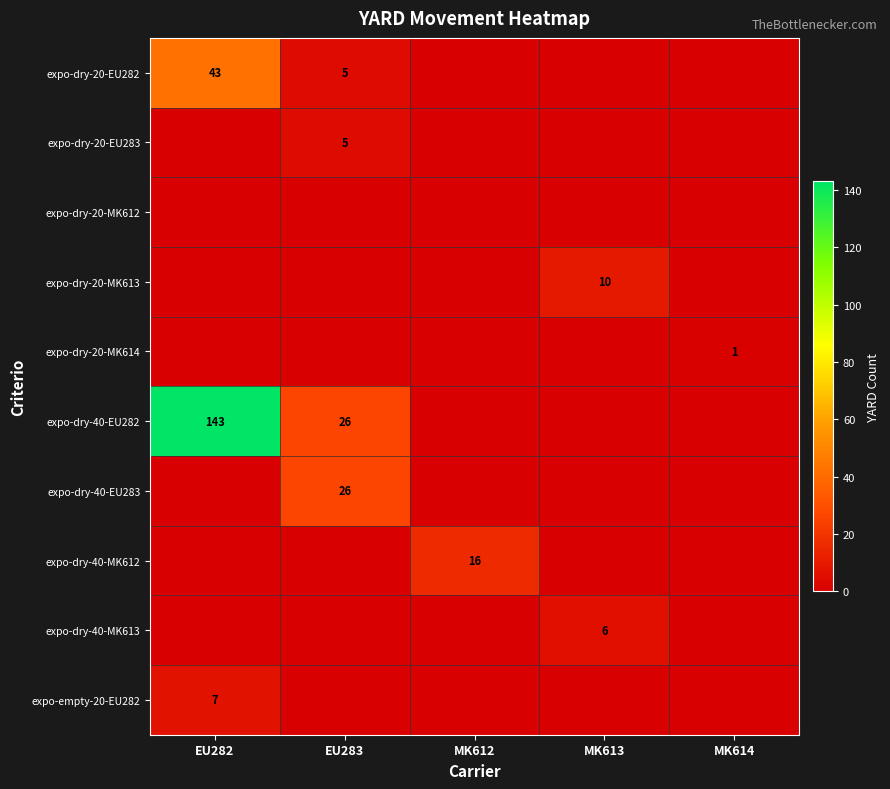

True or false: expo-dry-40-EU282 has a value of 66 at EU282.

False